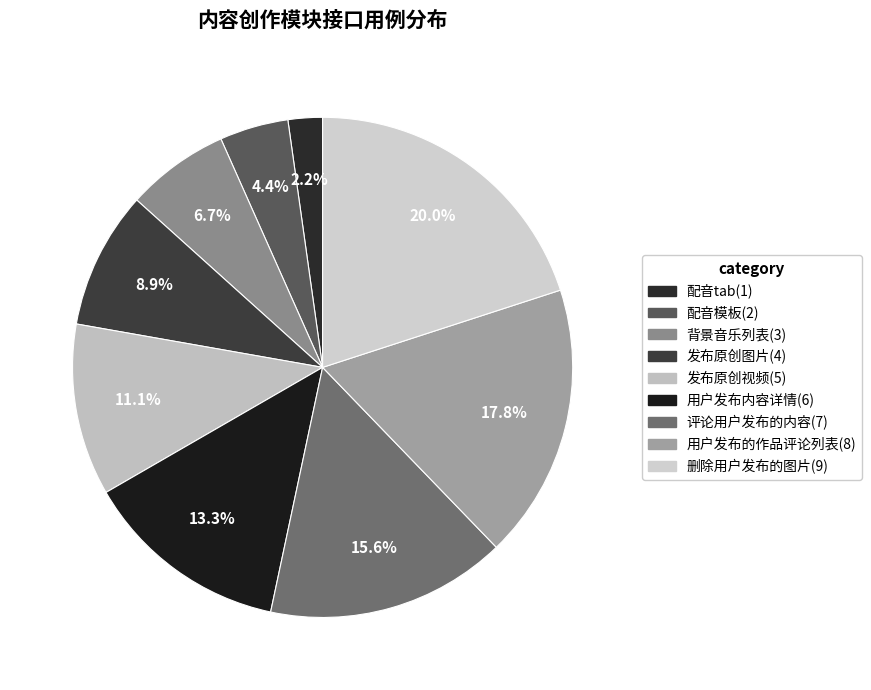

How many slices are in this pie chart?

9